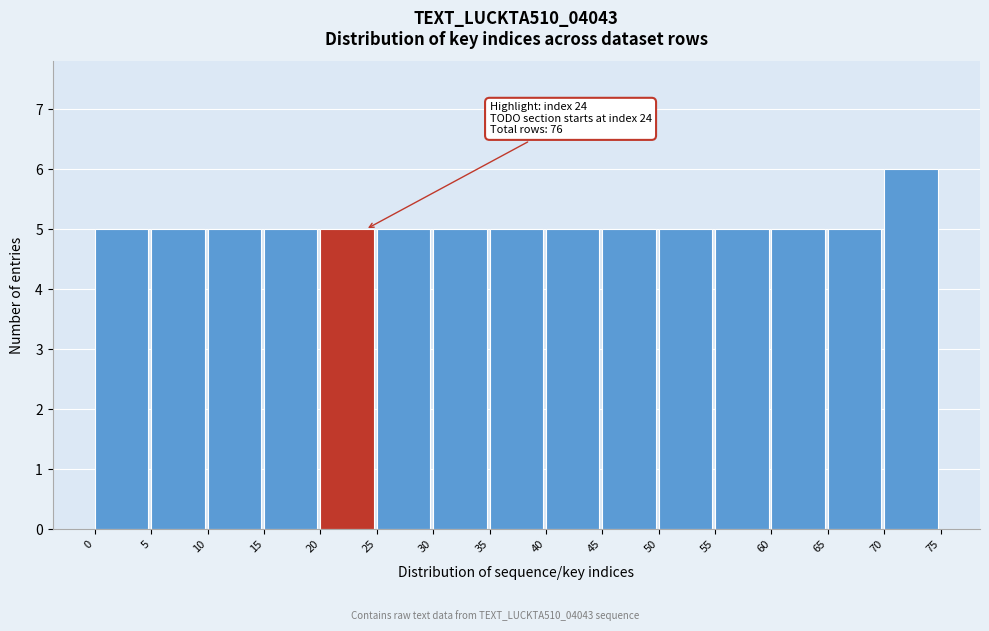

Over which range of the x-axis is the bar tallest?

70 to 75